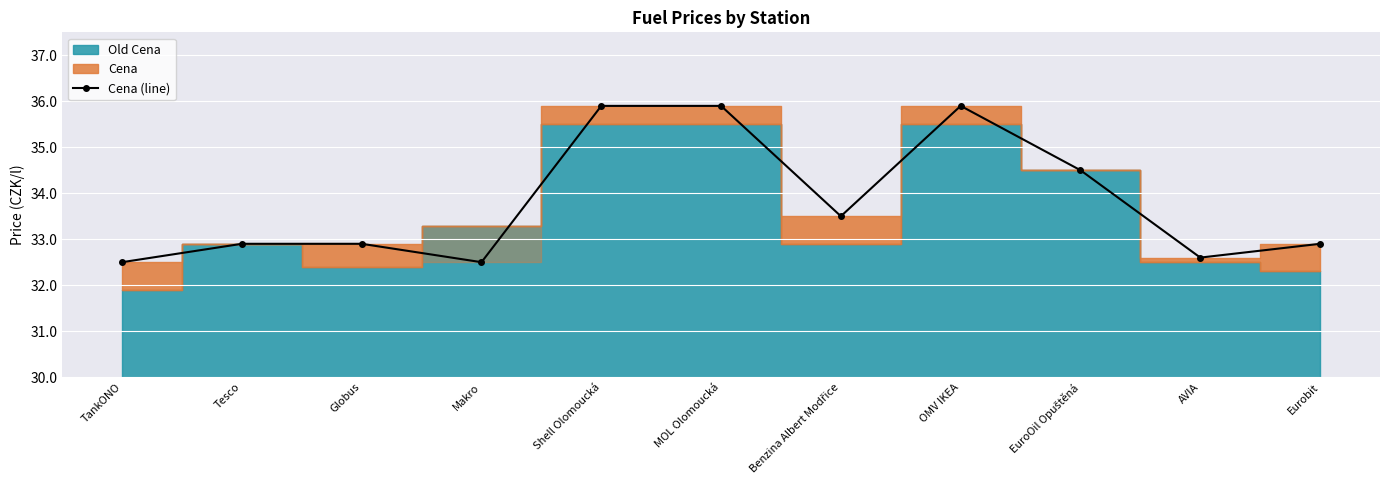

At which category does the chart reach its minimum across all series?

TankONO